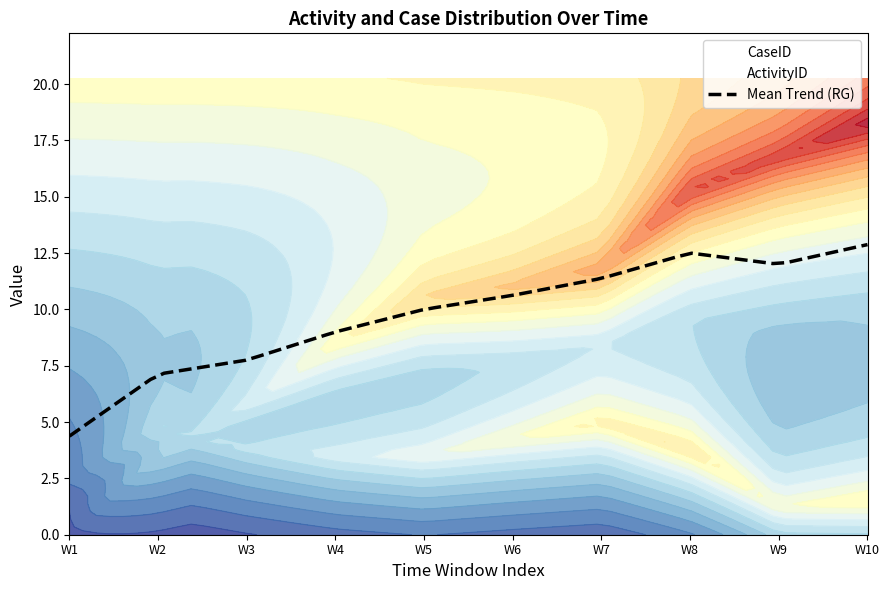

What is the highest value of the Mean Trend (RG) series?

12.9